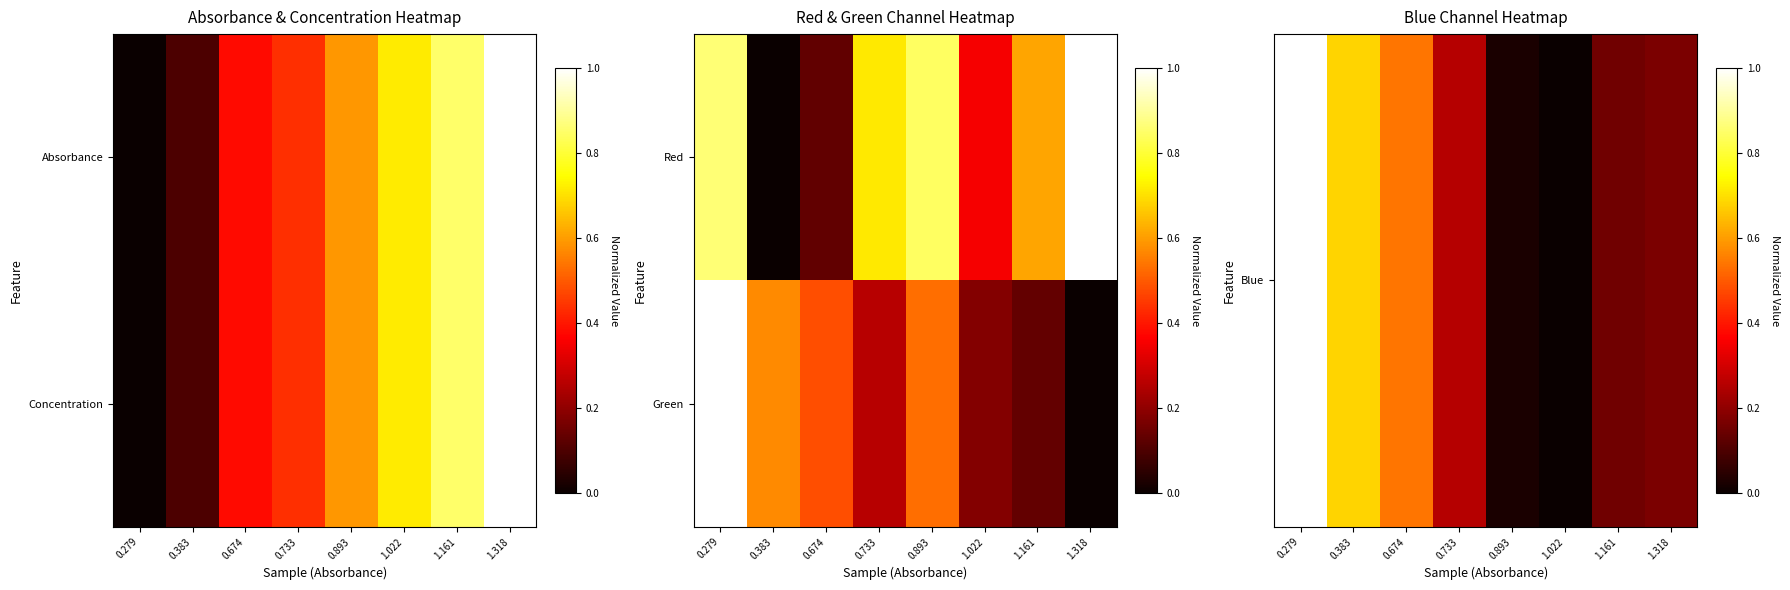

At how many categories does at least one series exceed 0?

8